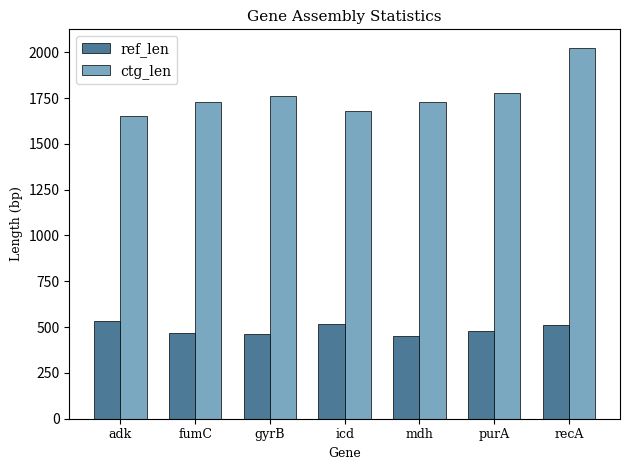

What is the greatest value displayed?

2024